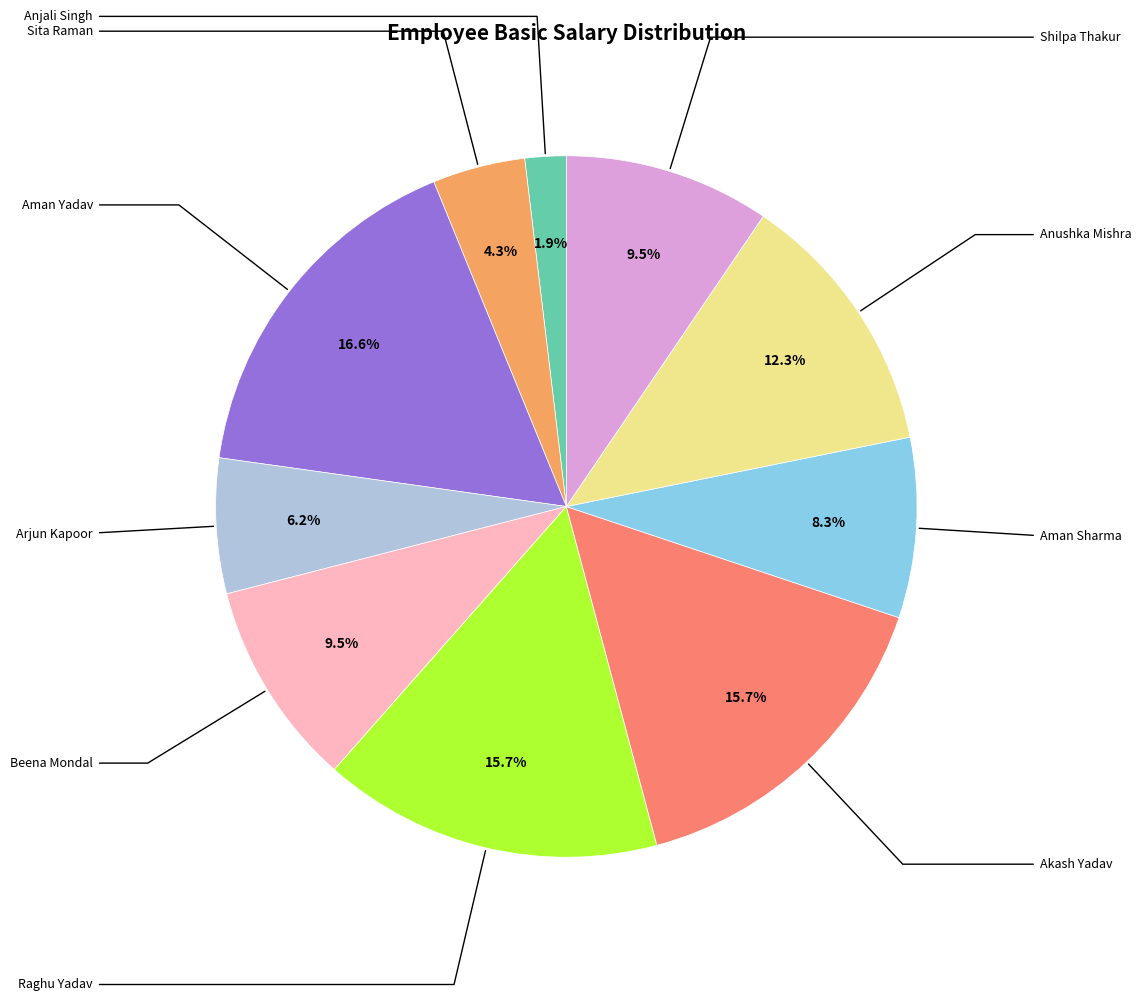

Does any single category account for the majority?

No